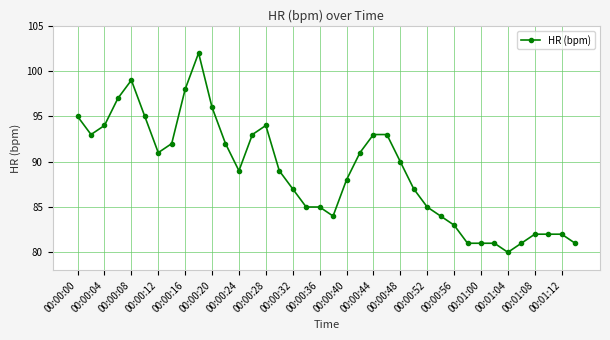

Does the chart display data point markers on the line(s)?

Yes